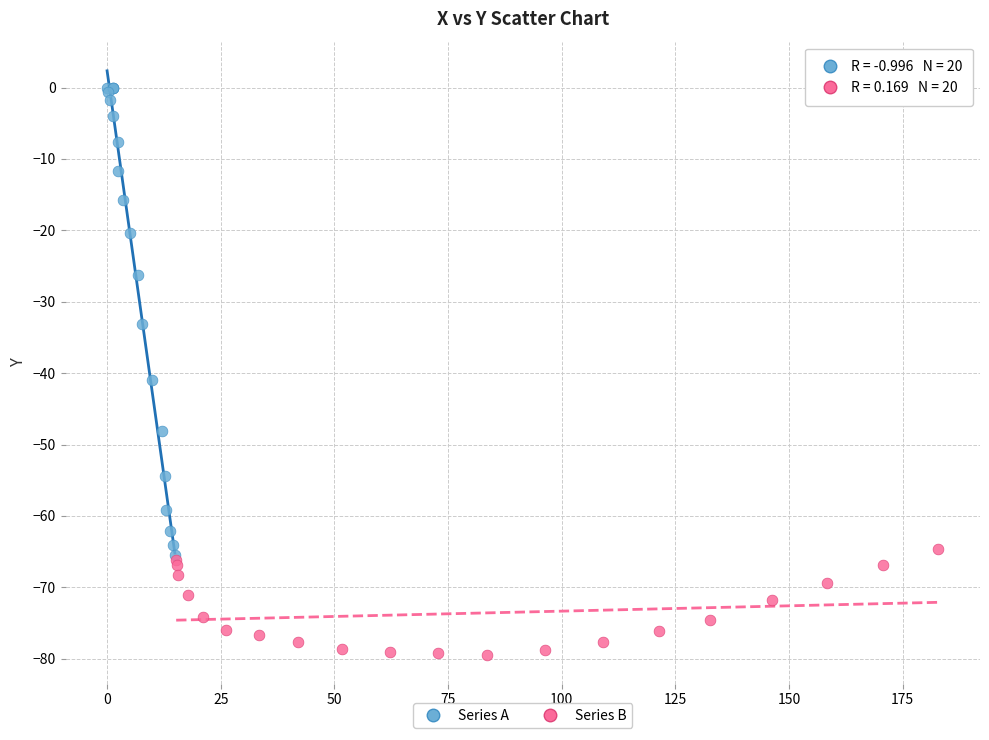

Which series reaches the minimum Y coordinate?

Series B